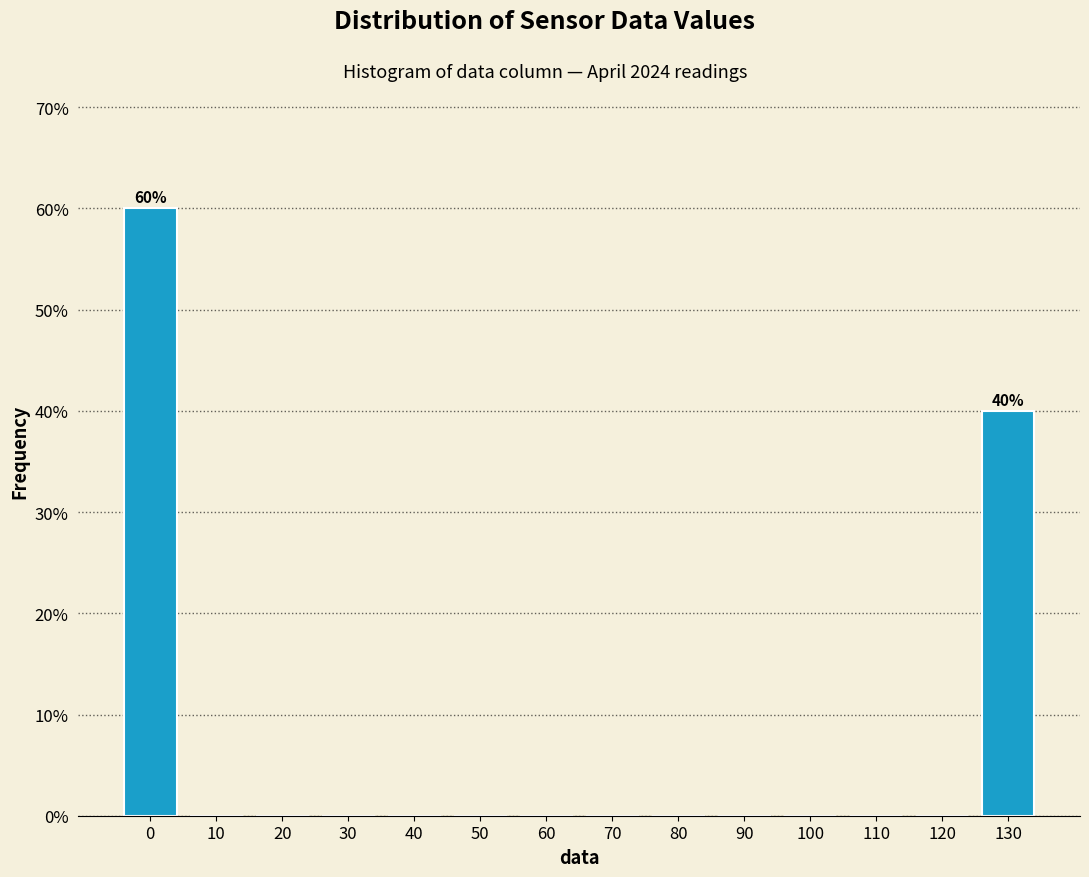

Reading left to right, extract all data points from this chart.

0=60	10=0	20=0	30=0	40=0	50=0	60=0	70=0	80=0	90=0	100=0	110=0	120=0	130=40